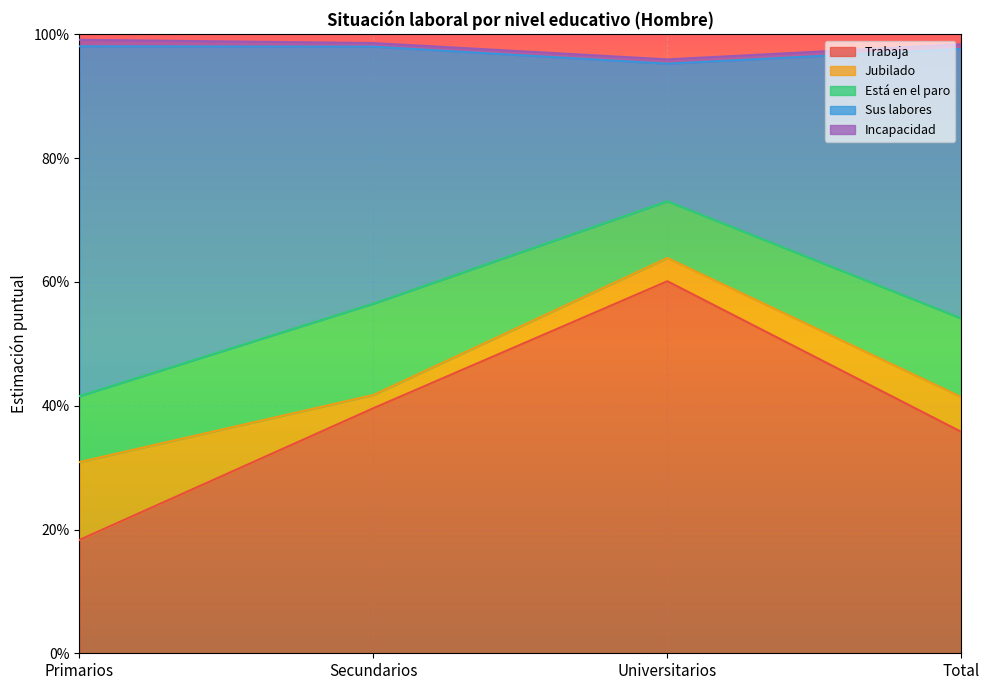

Reading left to right, extract all data points from this chart.

Trabaja: Primarios=0.2	Secundarios=0.4	Universitarios=0.6	Total=0.4
Jubilado: Primarios=0.1	Secundarios=0.0	Universitarios=0.0	Total=0.1
Está en el paro: Primarios=0.1	Secundarios=0.1	Universitarios=0.1	Total=0.1
Sus labores: Primarios=0.6	Secundarios=0.4	Universitarios=0.2	Total=0.4
Incapacidad: Primarios=0.0	Secundarios=0.0	Universitarios=0.0	Total=0.0